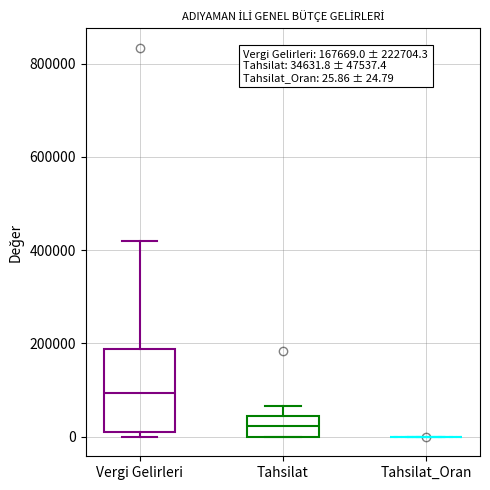

Comparing the boxes themselves (not the whiskers), which one is the tallest?

Vergi Gelirleri